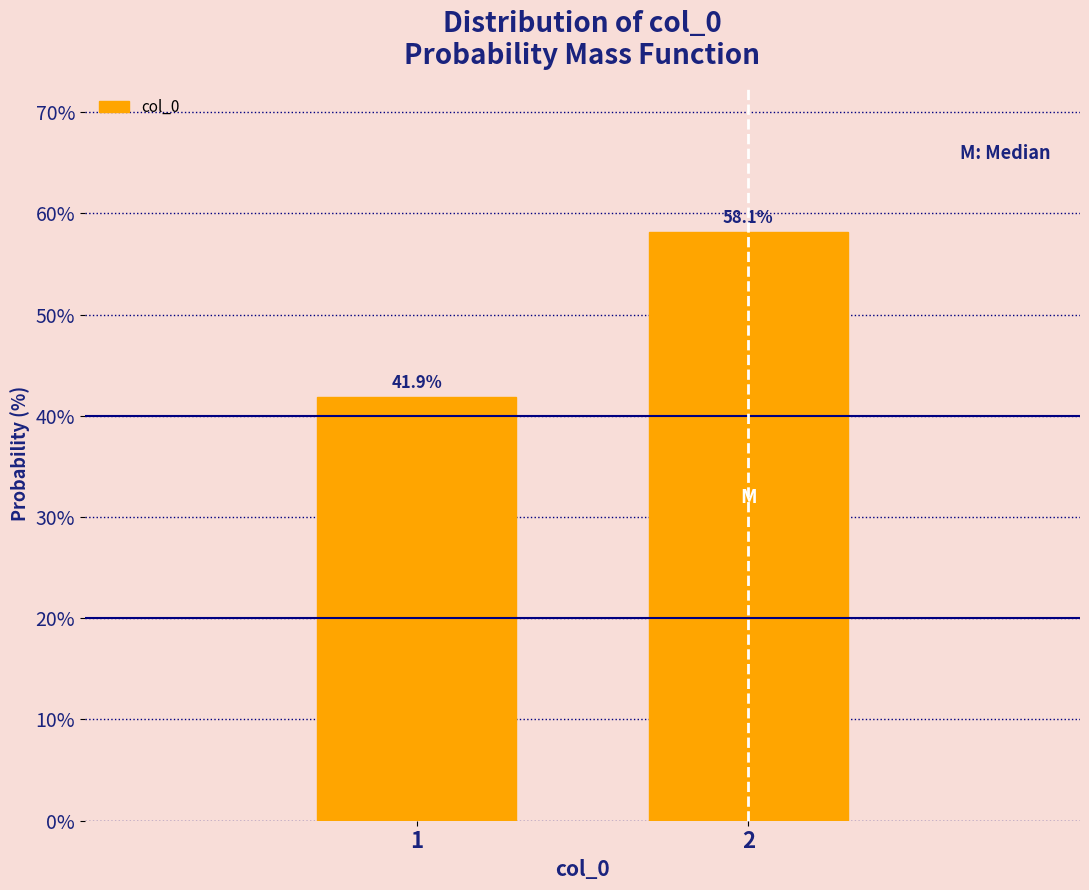

Reading left to right, transcribe all the data shown in this chart.

41.9	58.1